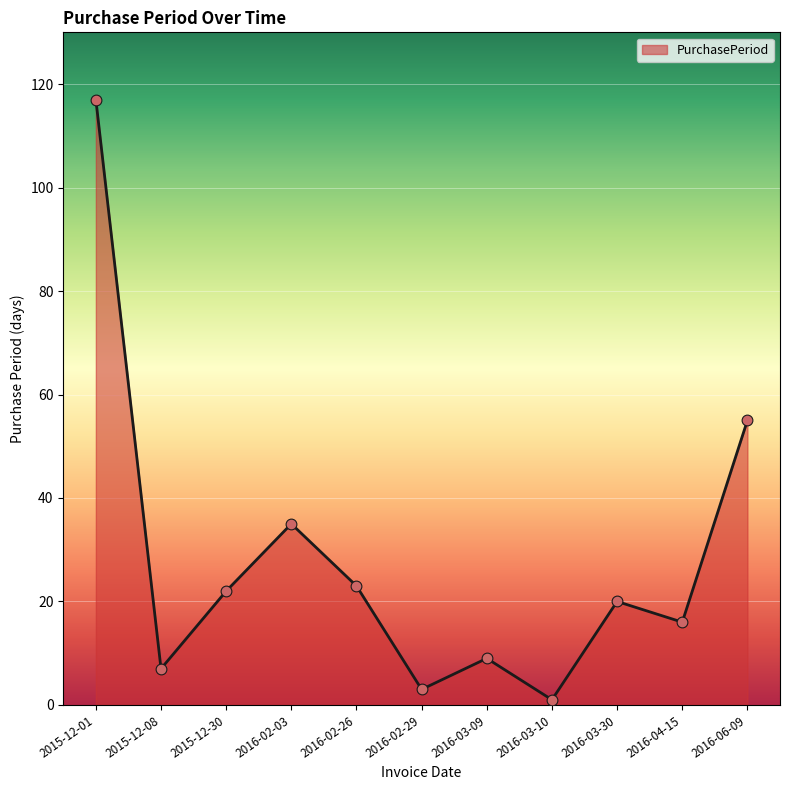

Approximately how many times larger is the value at 2016-04-15 compared to 2016-06-09?

0.3